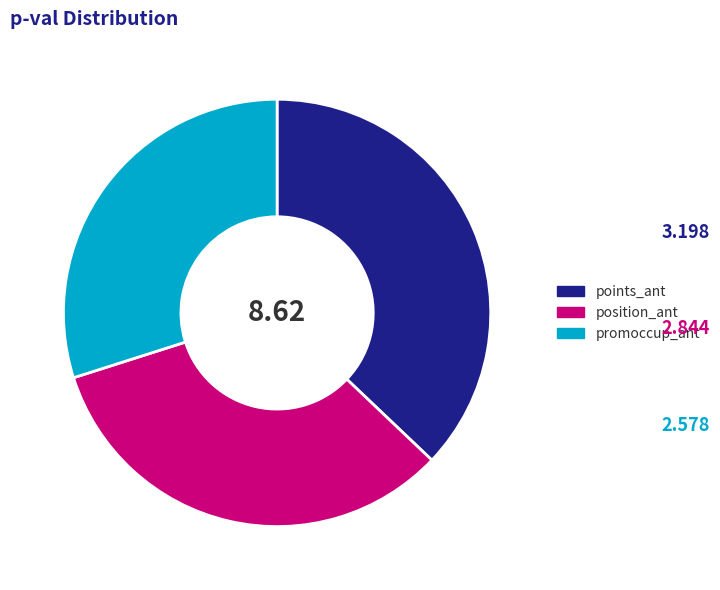

Does any single category account for the majority?

No